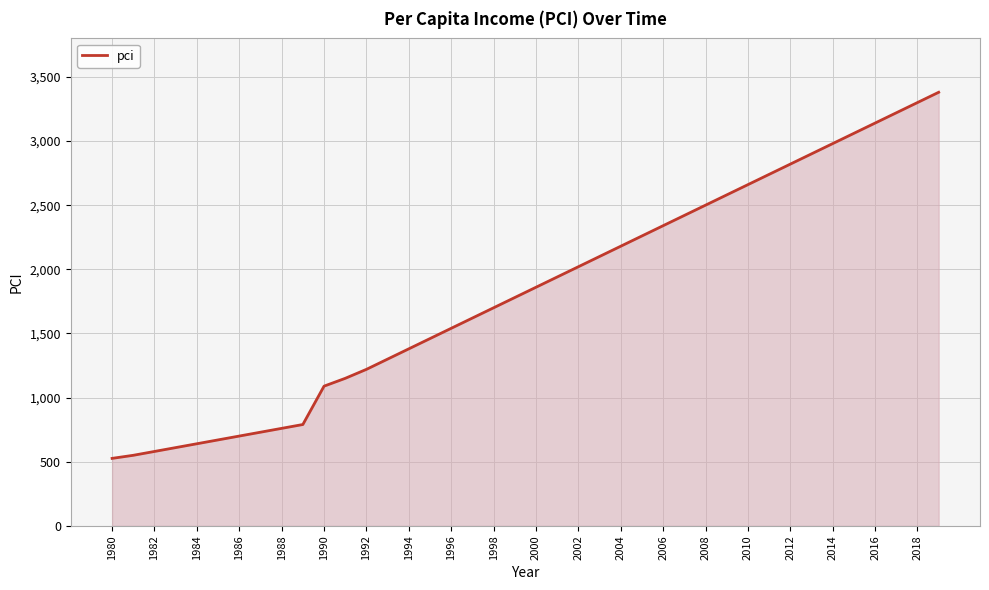

Count the number of categories in the chart.

40